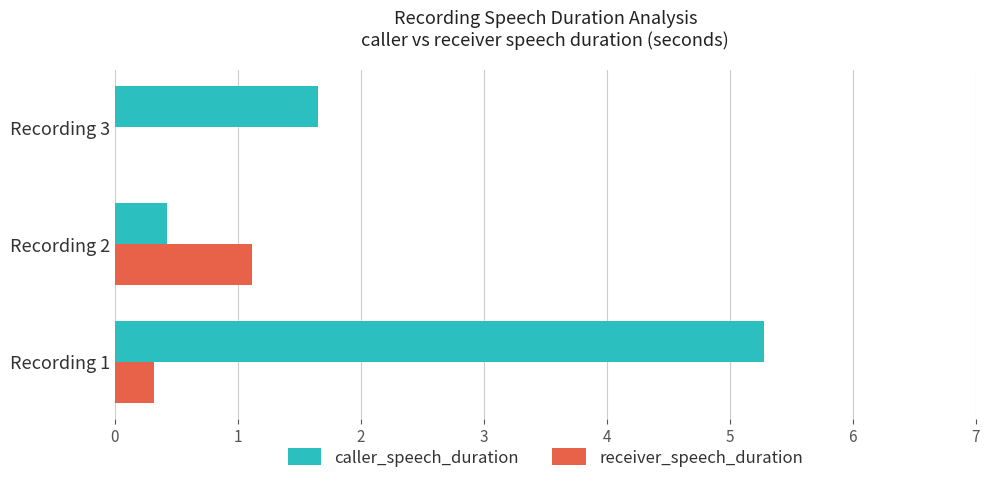

How many distinct data groups are displayed?

2